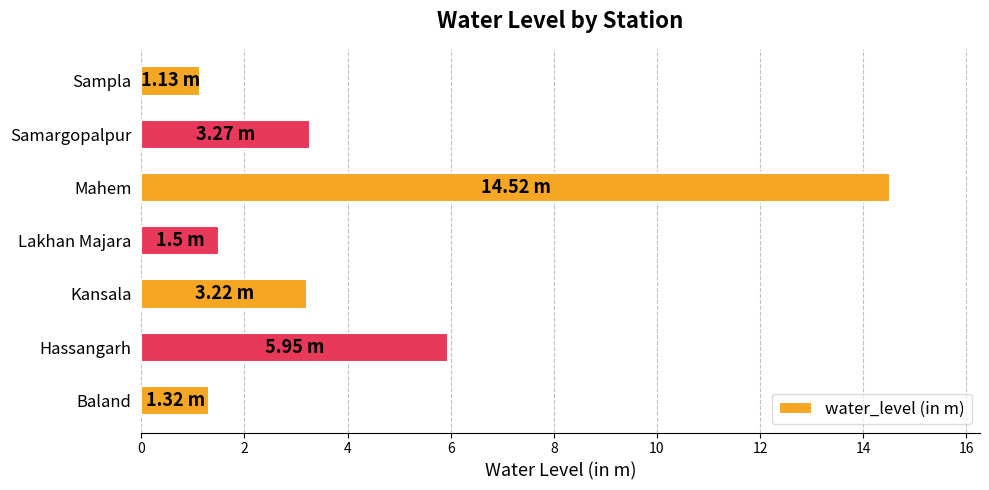

Between Hassangarh and Baland, which is larger?

Hassangarh